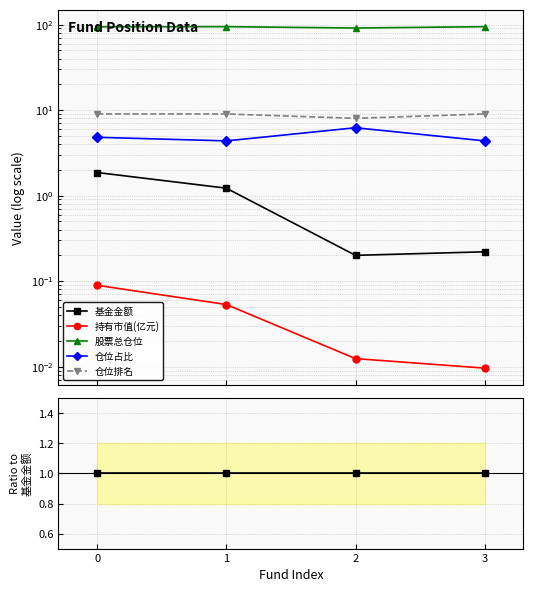

Rank the series at 3 from highest to lowest value.

股票总仓位, 仓位排名, 仓位占比, 基金金额, 持有市值(亿元)